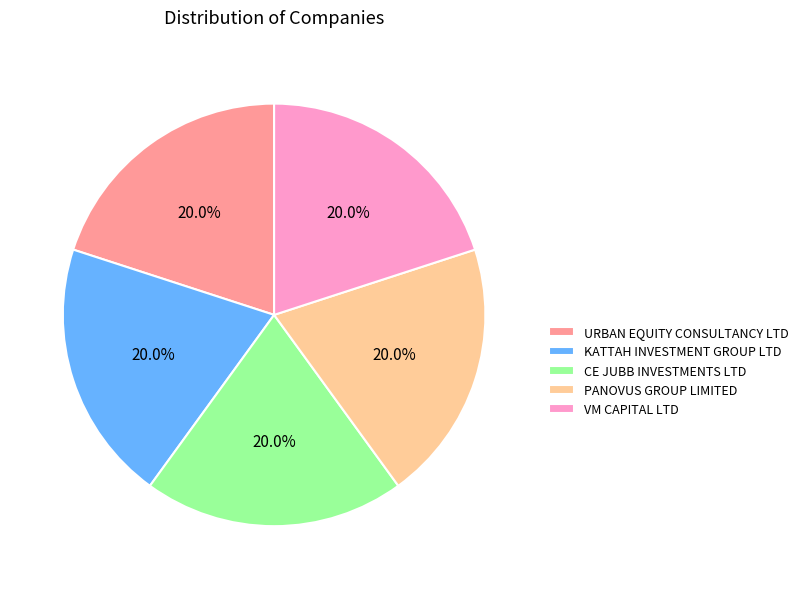

Does PANOVUS GROUP LIMITED account for over 50% of the chart?

No